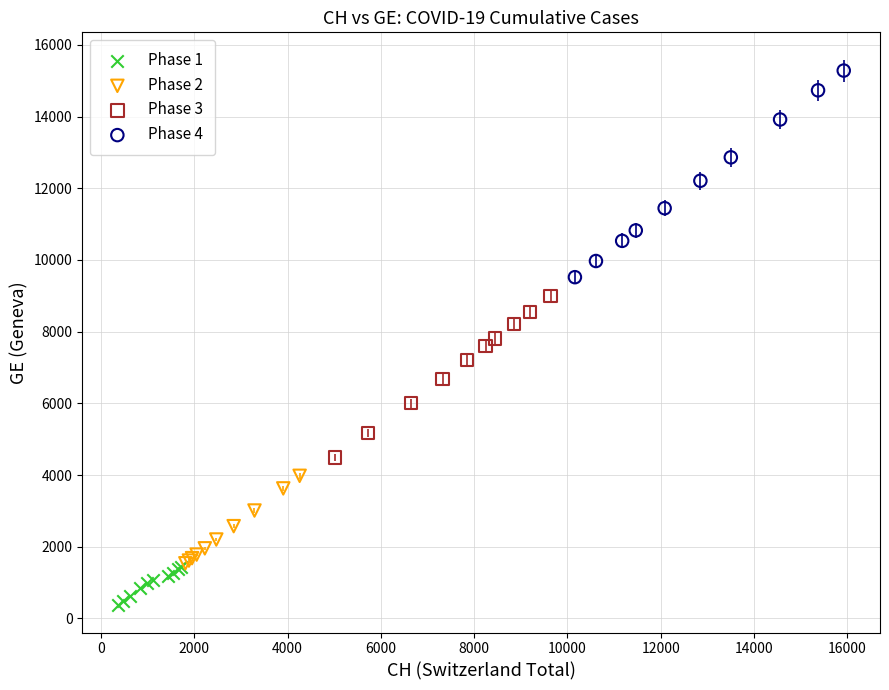

What are all the series names shown in the legend?

Phase 1, Phase 2, Phase 3, Phase 4